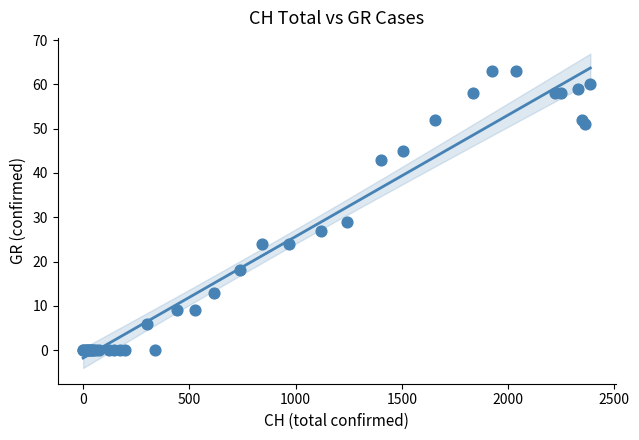

What Y value in the scatter plot is closest to 31?

29